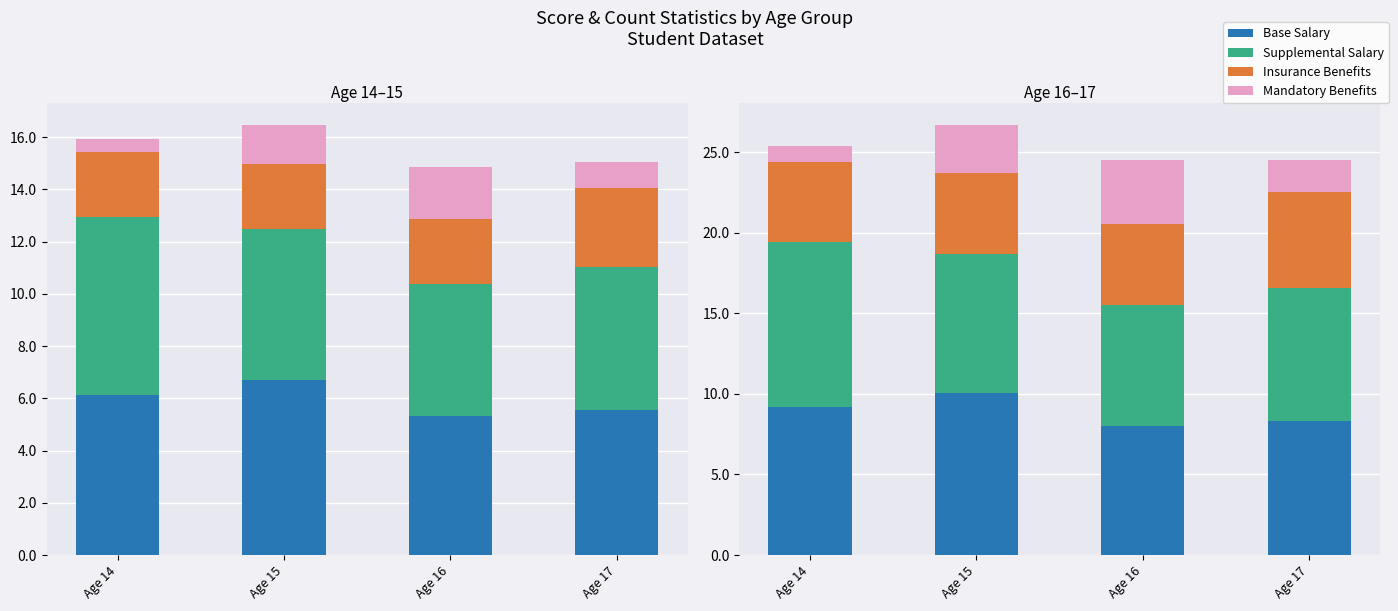

Rank the series at Age 14 from lowest to highest value.

Mandatory Benefits, Insurance Benefits, Base Salary, Supplemental Salary